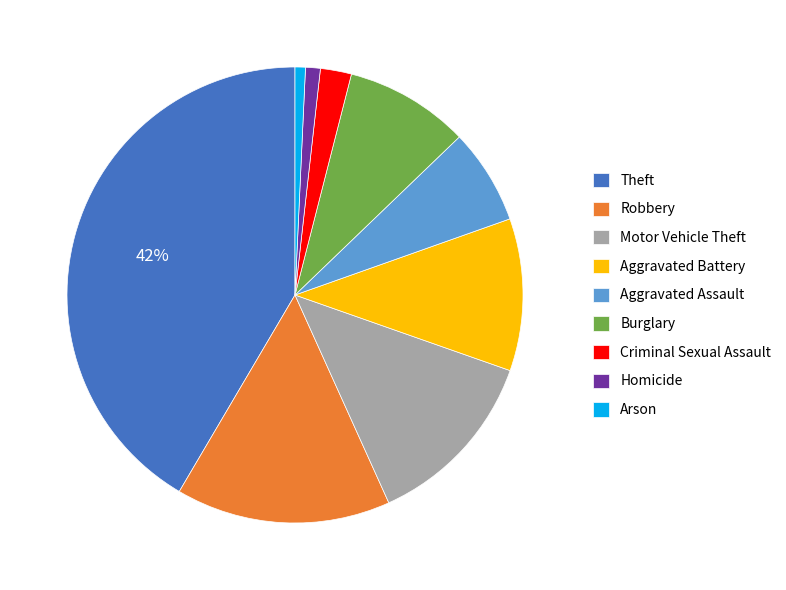

To the nearest percent, what is the average slice percentage?

11%